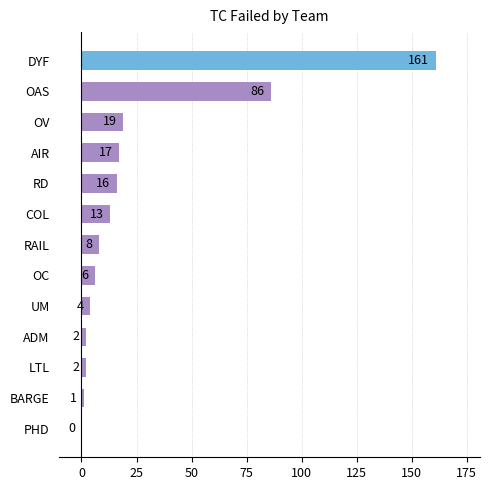

What is the approximate value at DYF?

161